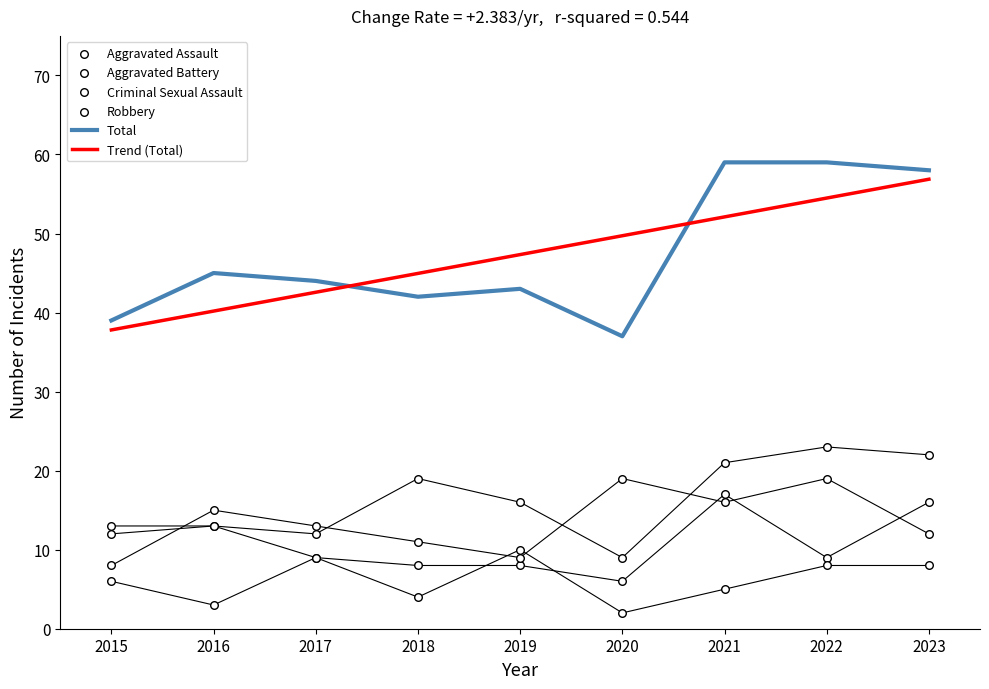

Which series has the largest Y range (max minus min)?

Total